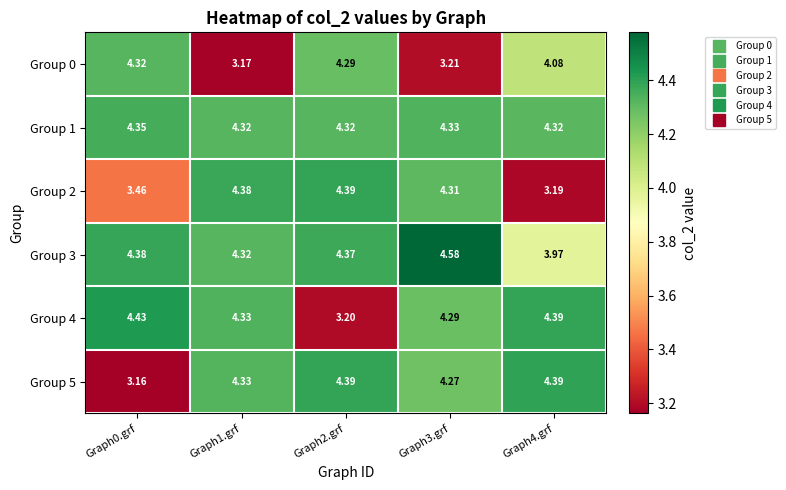

Is the value of Group 3 at Graph3.grf greater than the value of Group 5 at Graph3.grf?

Yes